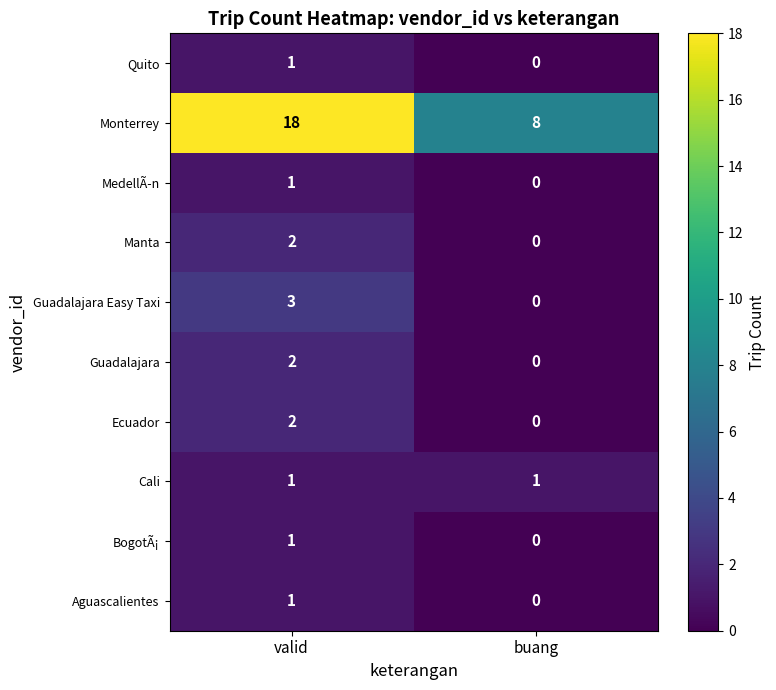

What is the spread (max minus min) of values at buang?

8